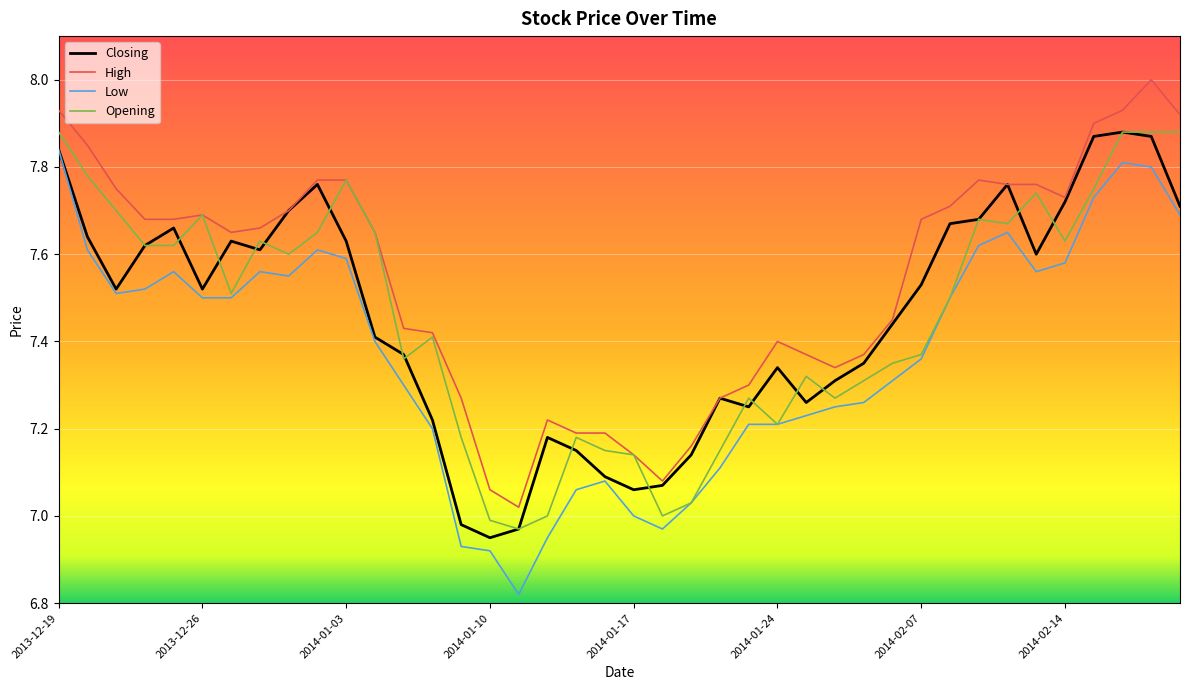

Which series has the largest total across all categories?

High